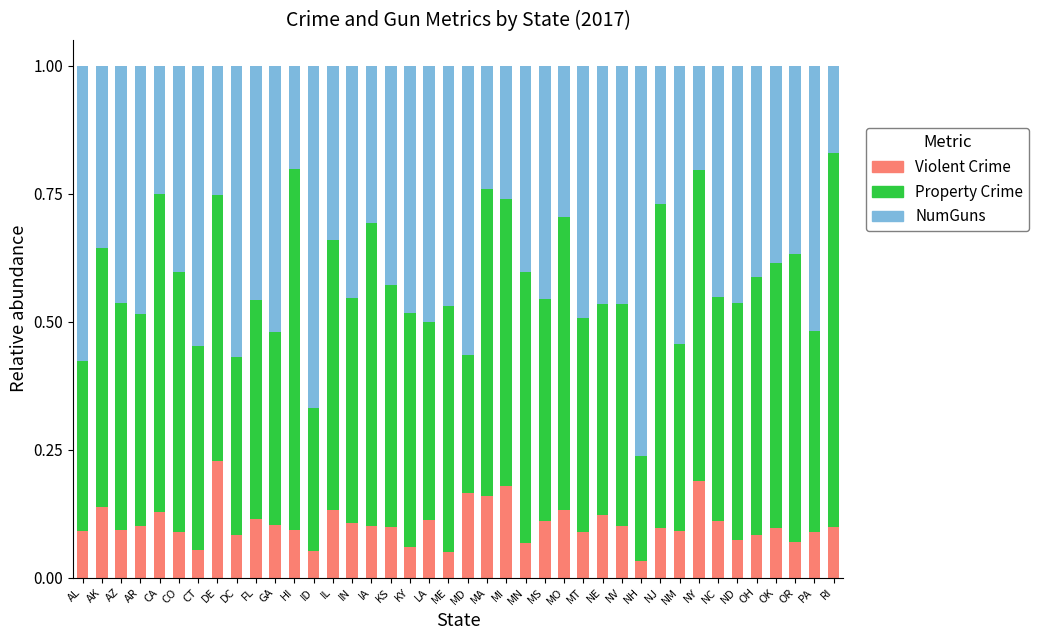

True or false: Violent Crime has a value of 0.1 at ND.

True